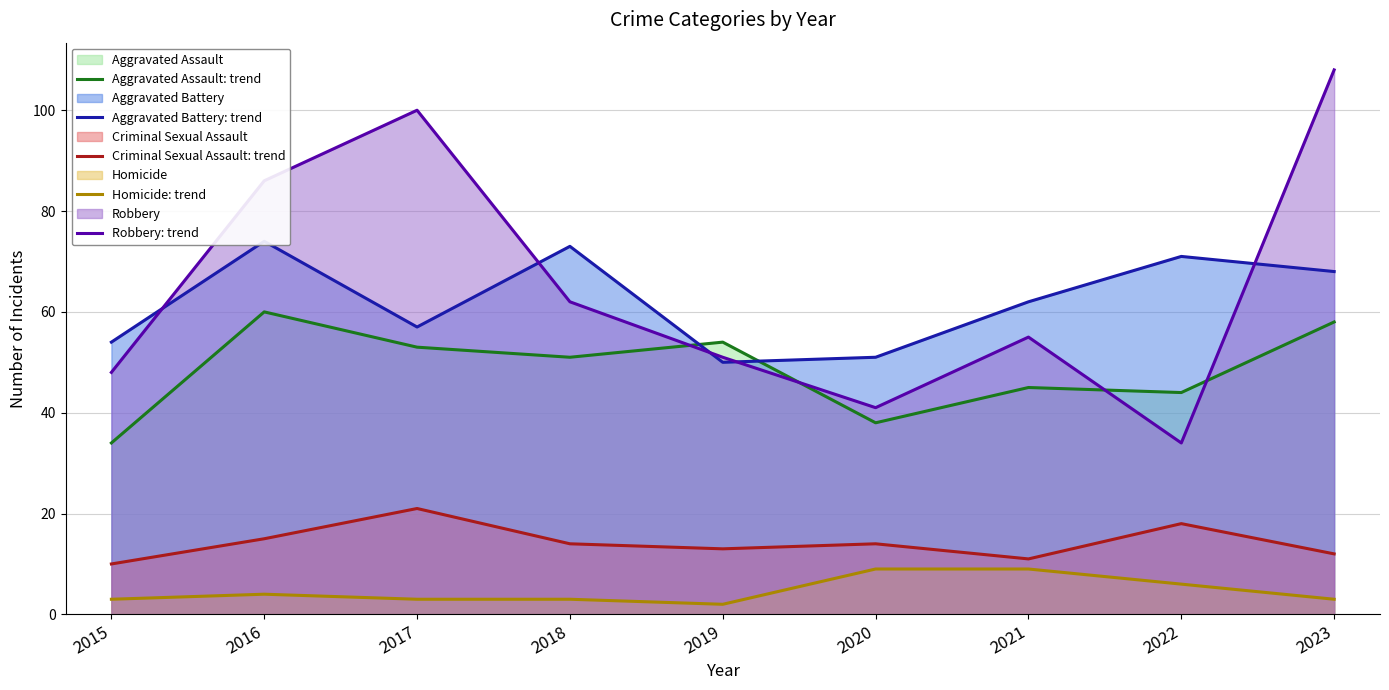

True or false: Homicide: trend has more than 2 interior local peaks.

False